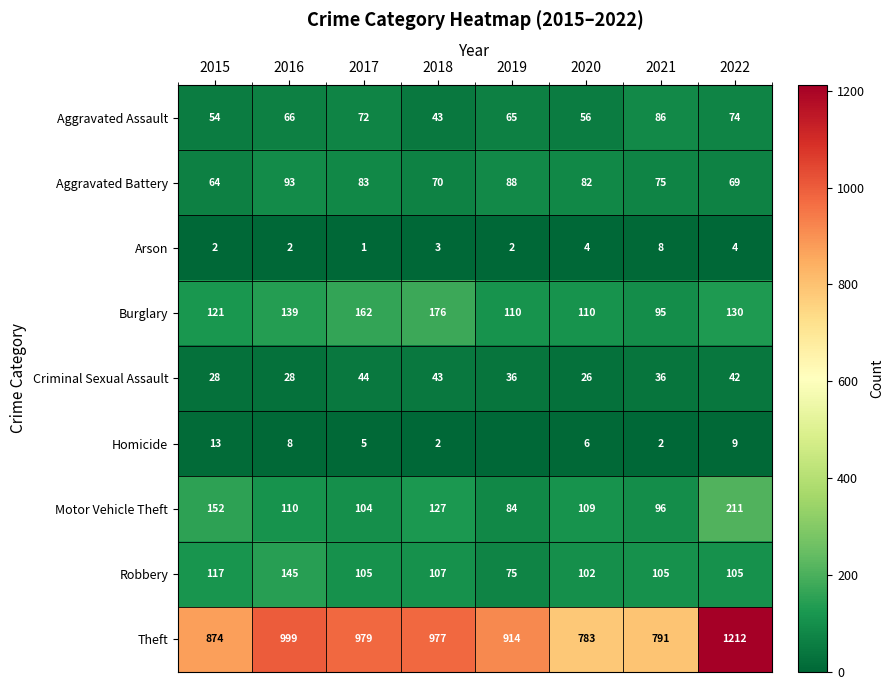

What is the sum of the Motor Vehicle Theft values at 2021 and 2015?

248